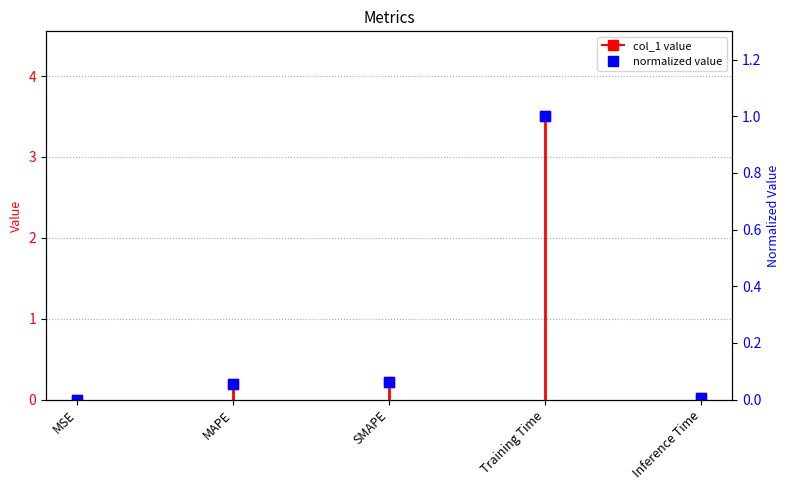

What position from the left is Training Time?

4